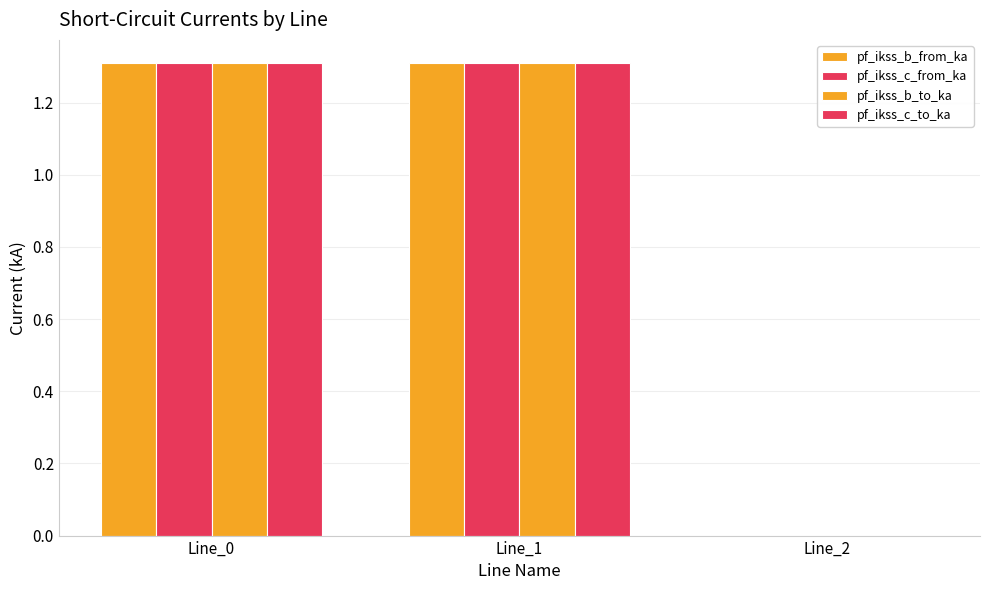

How many groups of bars are there?

3